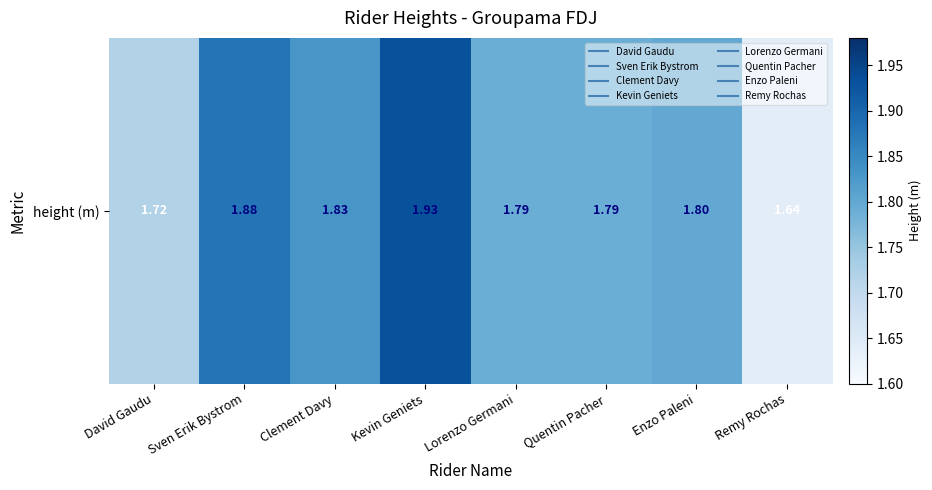

List the labels in order of value, largest first.

Kevin Geniets, Sven Erik Bystrom, Clement Davy, Enzo Paleni, Lorenzo Germani, Quentin Pacher, David Gaudu, Remy Rochas